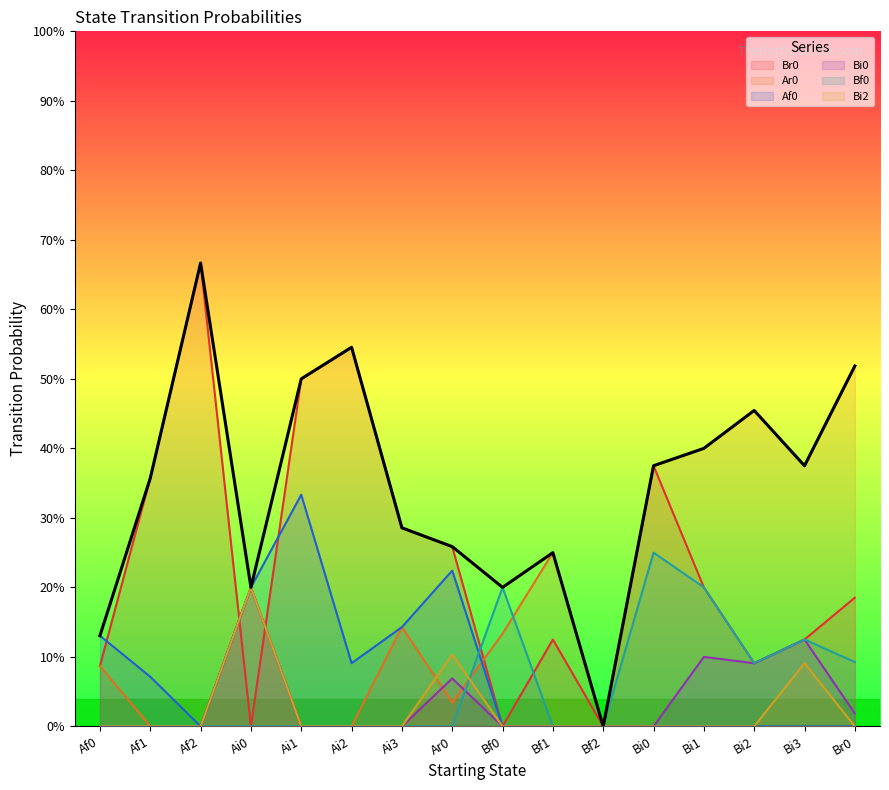

Which series has the largest total across all categories?

Br0